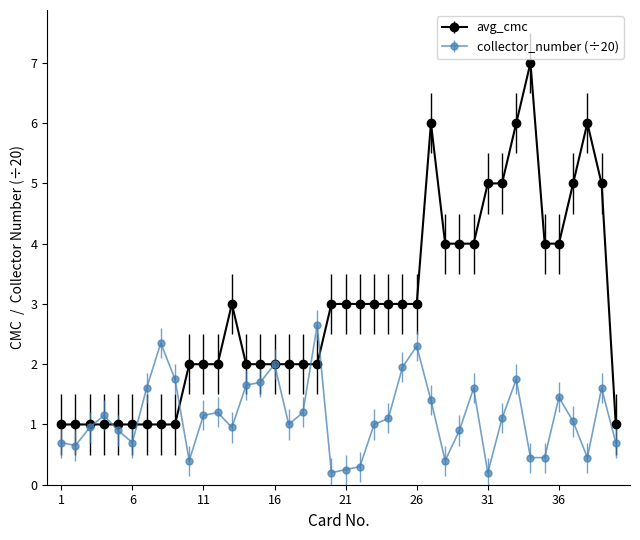

List the series in order of their peak value, highest first.

avg_cmc, collector_number (÷20)